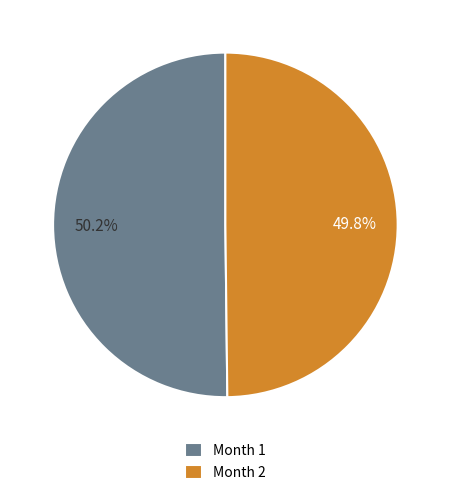

How much of the chart is everything except Month 2?

50.2%